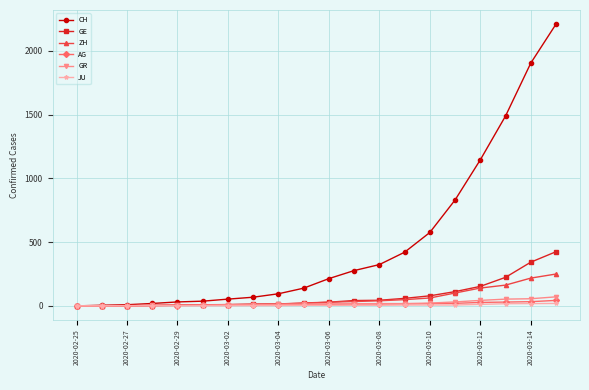

How many lines are shown in the chart?

6